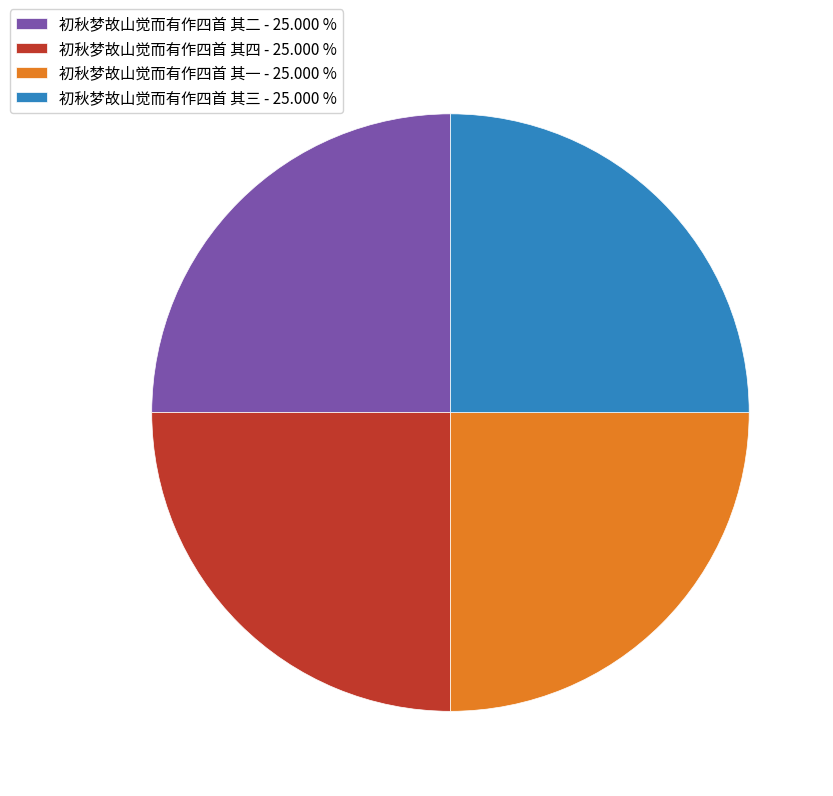

What is the ratio of the value at 初秋梦故山觉而有作四首 其三 to the value at 初秋梦故山觉而有作四首 其二?

1.0